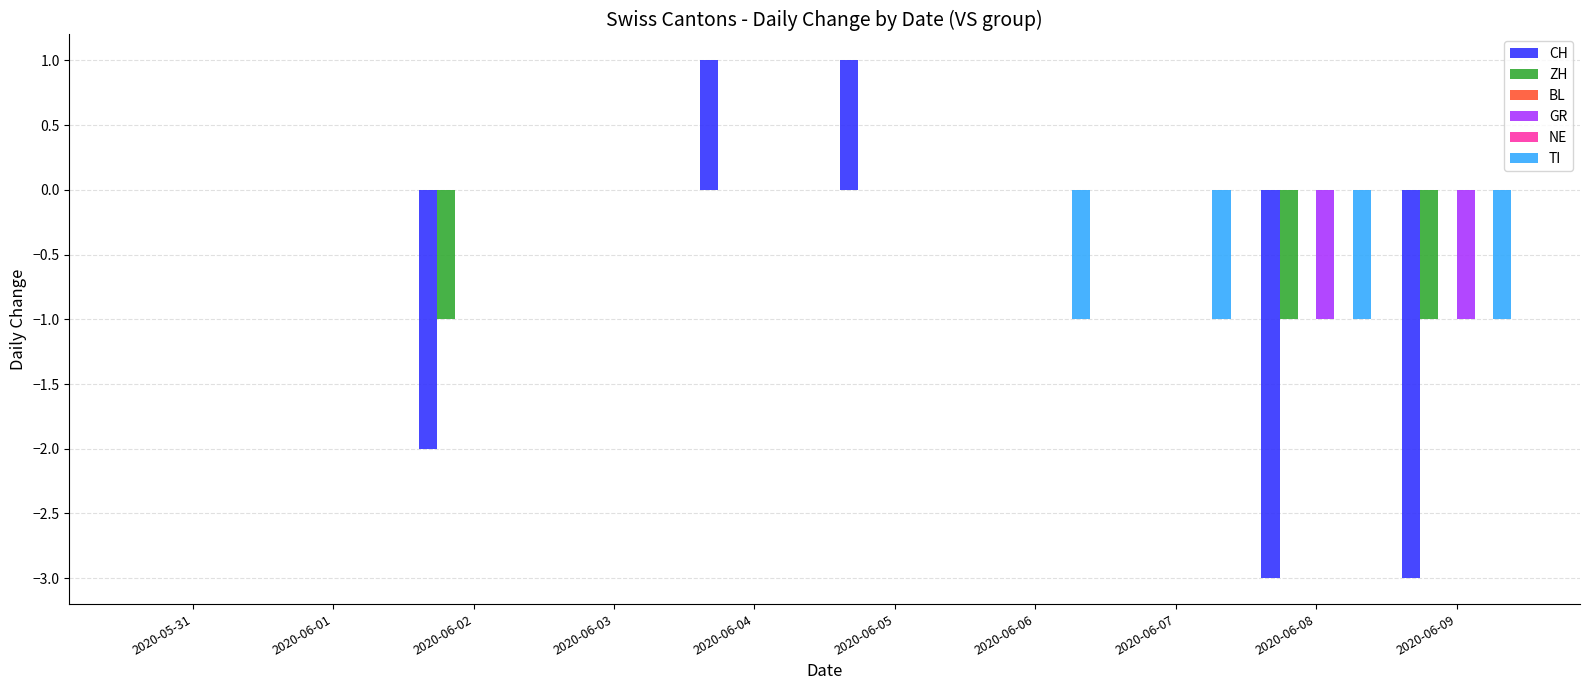

Reading left to right, what are all the values shown in this chart?

CH: 0	0	-2	0	1	1	0	0	-3	-3
ZH: 0	0	-1	0	0	0	0	0	-1	-1
BL: 0	0	0	0	0	0	0	0	0	0
GR: 0	0	0	0	0	0	0	0	-1	-1
NE: 0	0	0	0	0	0	0	0	0	0
TI: 0	0	0	0	0	0	-1	-1	-1	-1